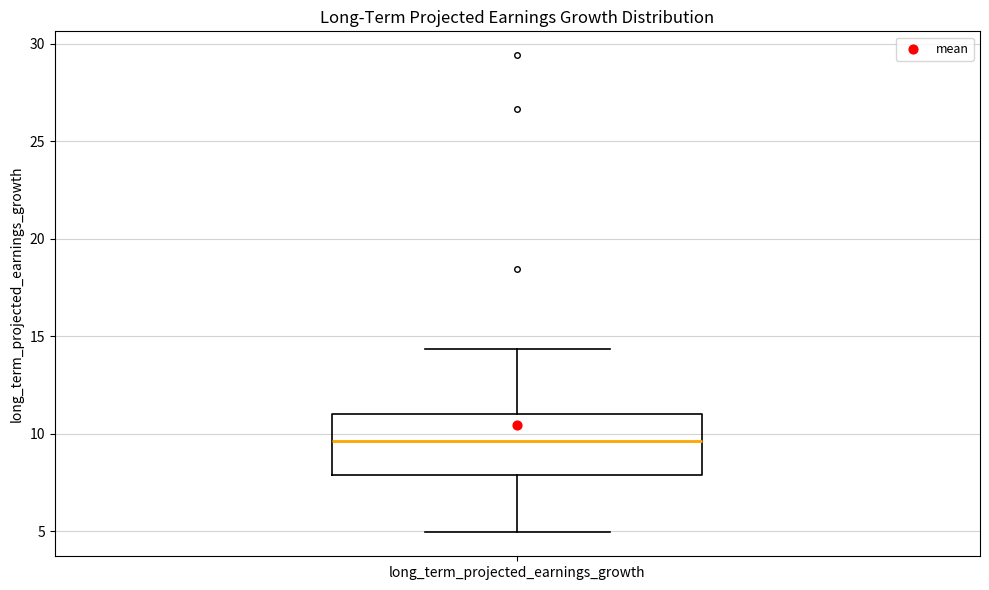

Read this box plot against the y-axis: the position of the median line, the range covered by the box, and the ends of both whiskers. The values are not printed on the chart, so give them approximately, as read against the axis.

median 9.5, box 8.0 to 11.0, whiskers 5.0 to 14.5